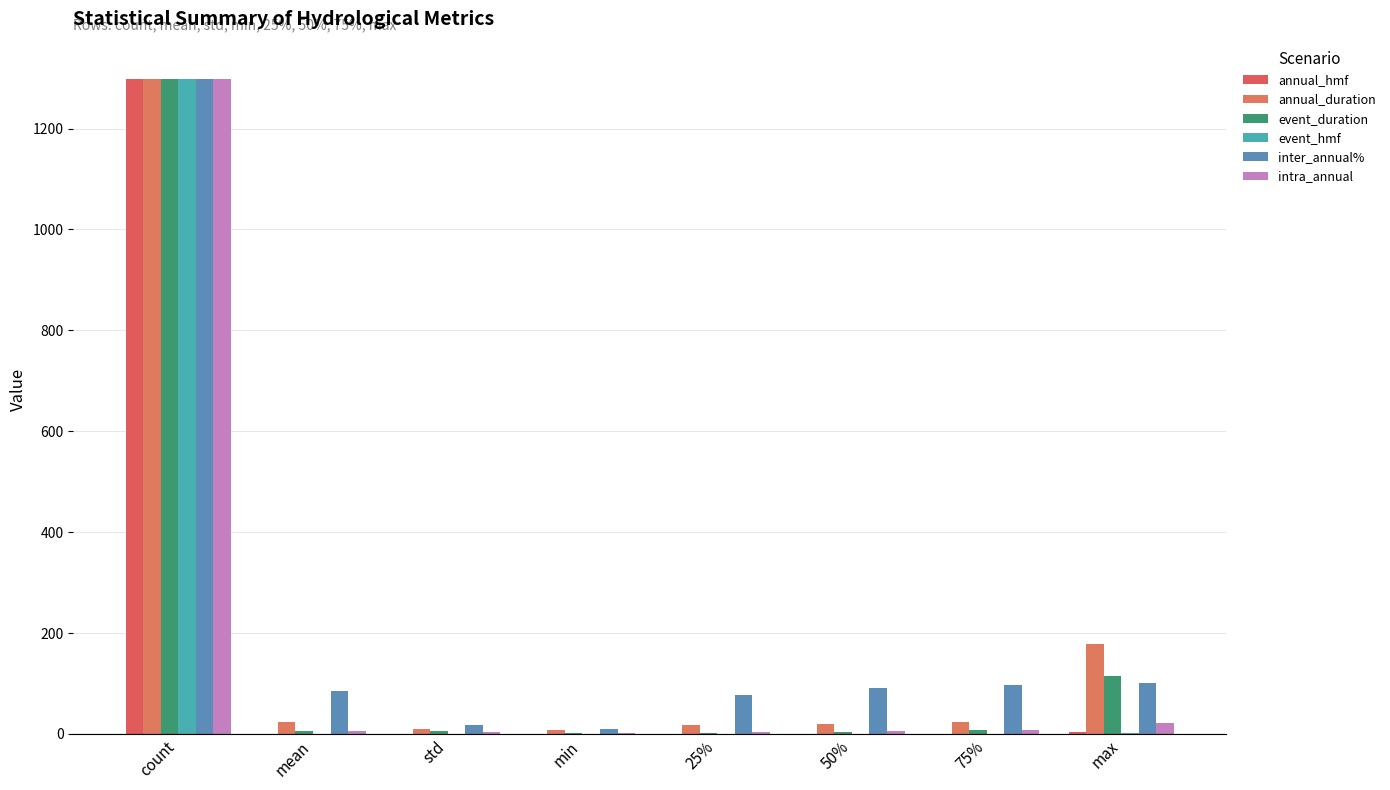

At mean, list the series in order from smallest to largest.

event_hmf, annual_hmf, intra_annual, event_duration, annual_duration, inter_annual%